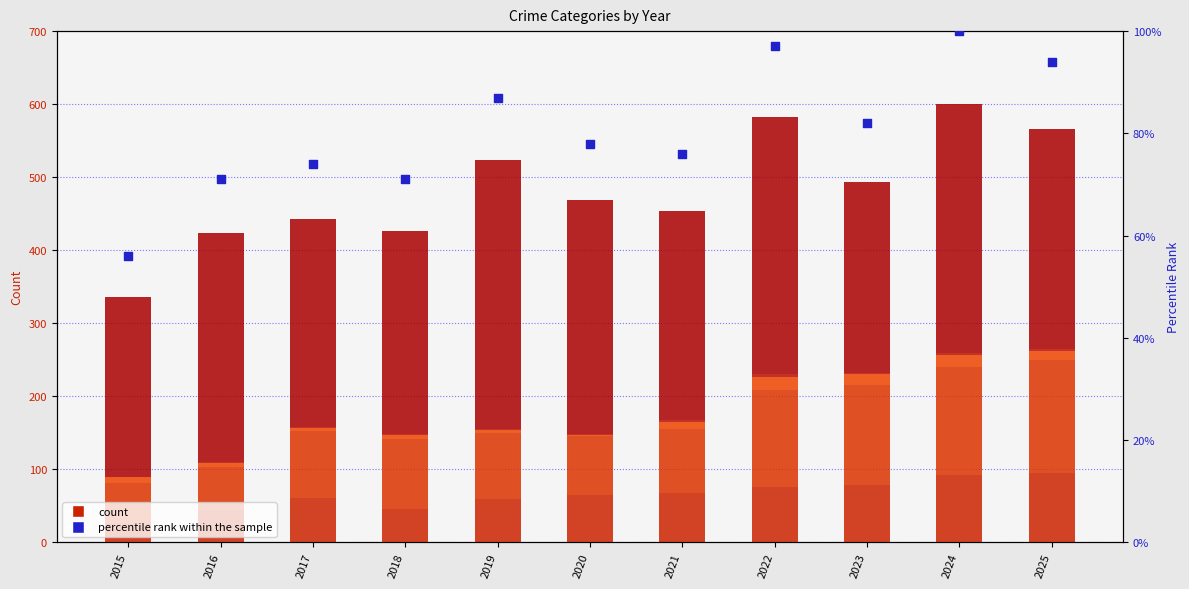

At how many categories does at least one series exceed 365?

1